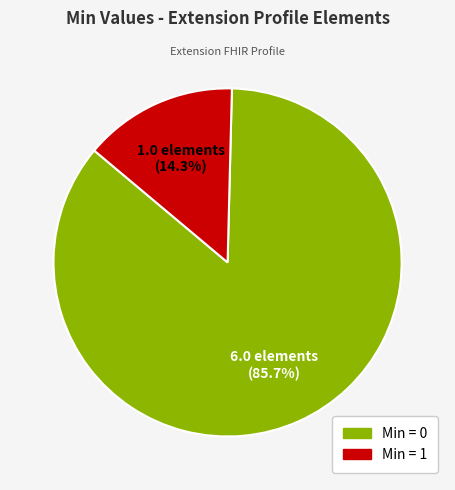

To the nearest percent, what is the difference between the largest and smallest slice percentages?

71%